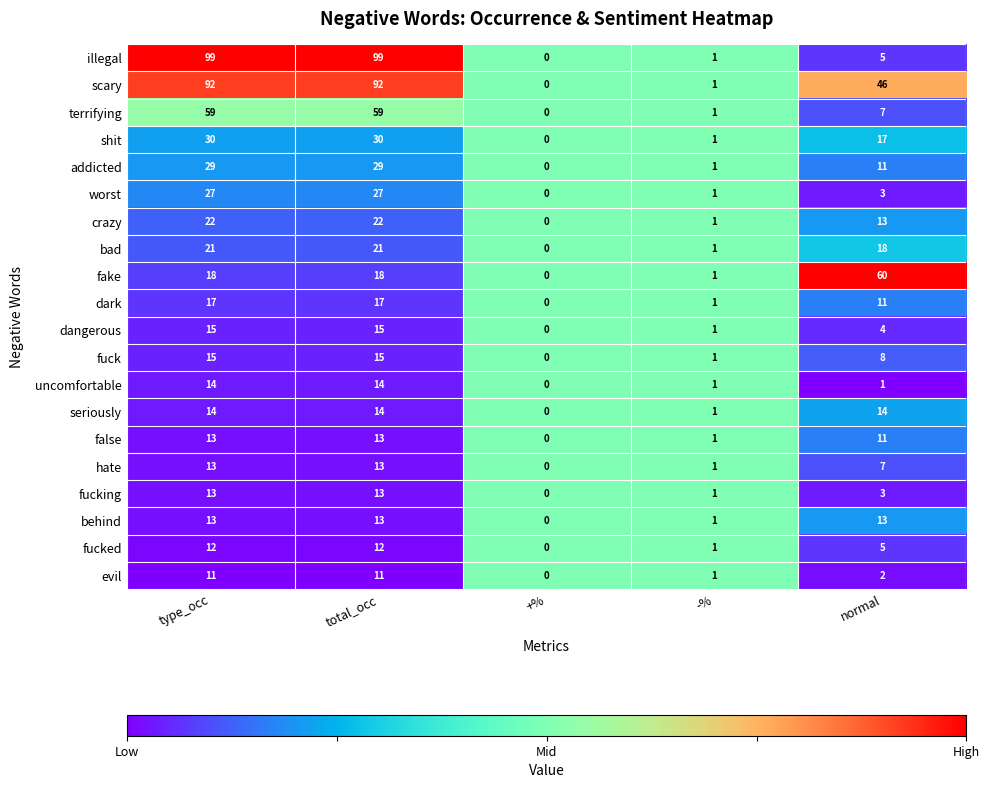

Which series changed the most between type_occ and normal?

illegal